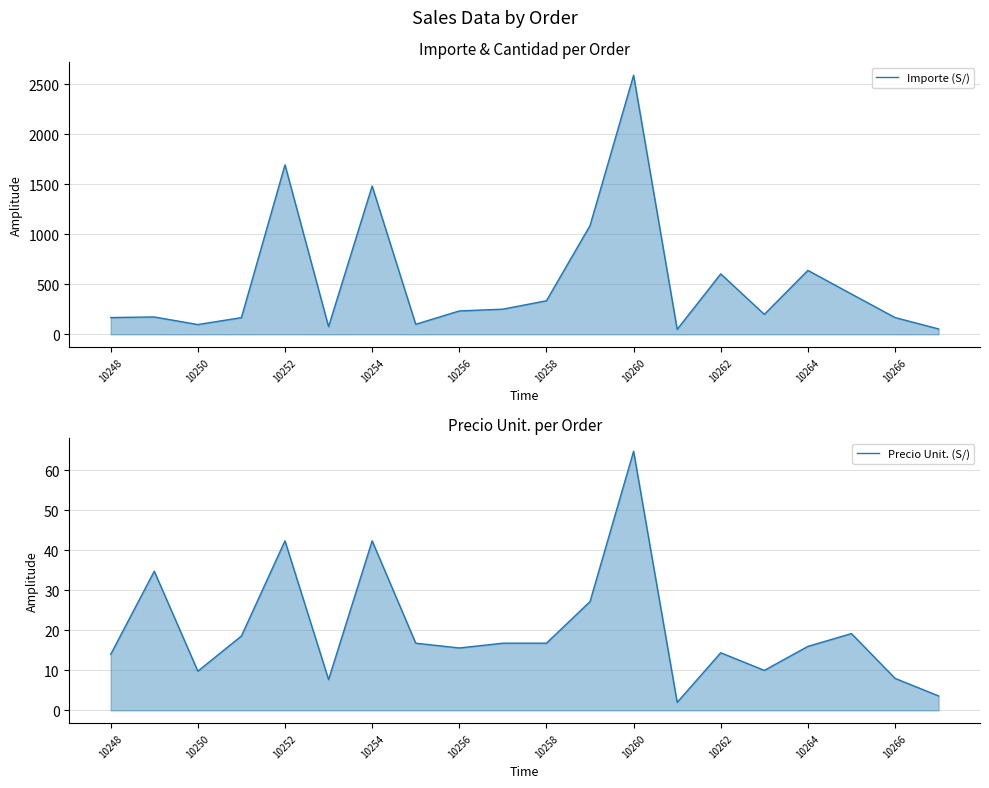

At how many categories does at least one series exceed 1319?

3